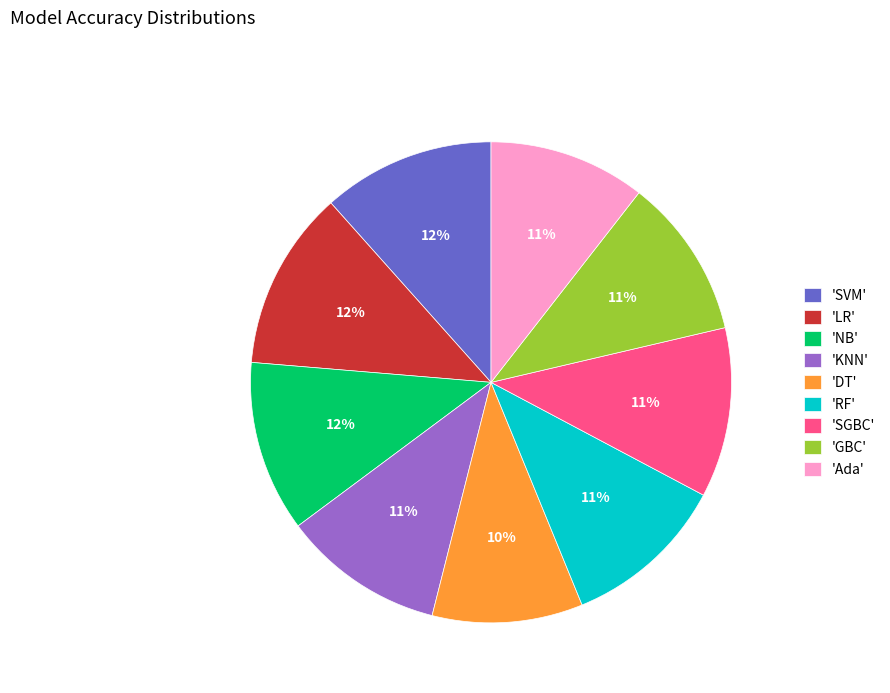

The 'NB' slice represents 12% of the pie. True or false?

True